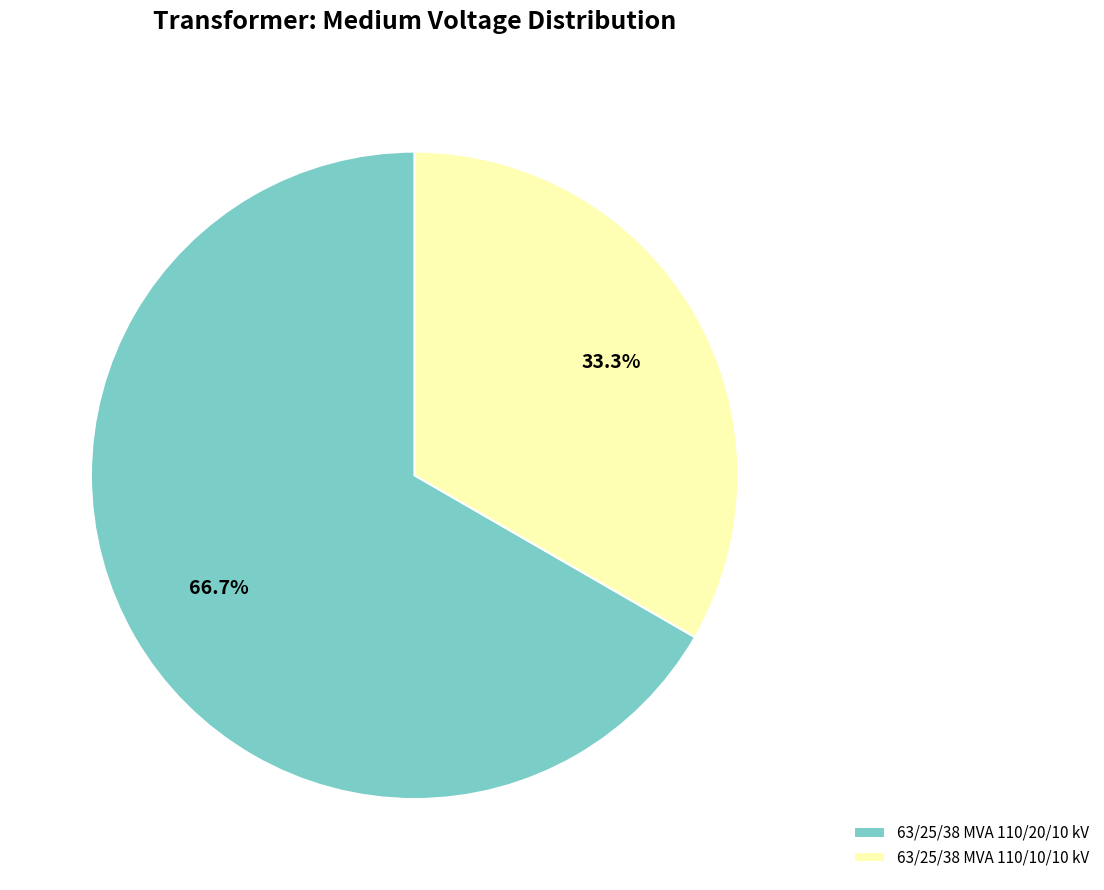

Is the sum of 63/25/38 MVA 110/10/10 kV and 63/25/38 MVA 110/20/10 kV greater than half?

Yes